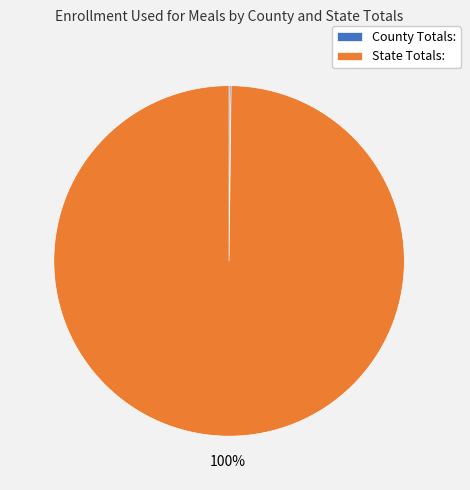

Which slice represents more than half of the pie?

State Totals: